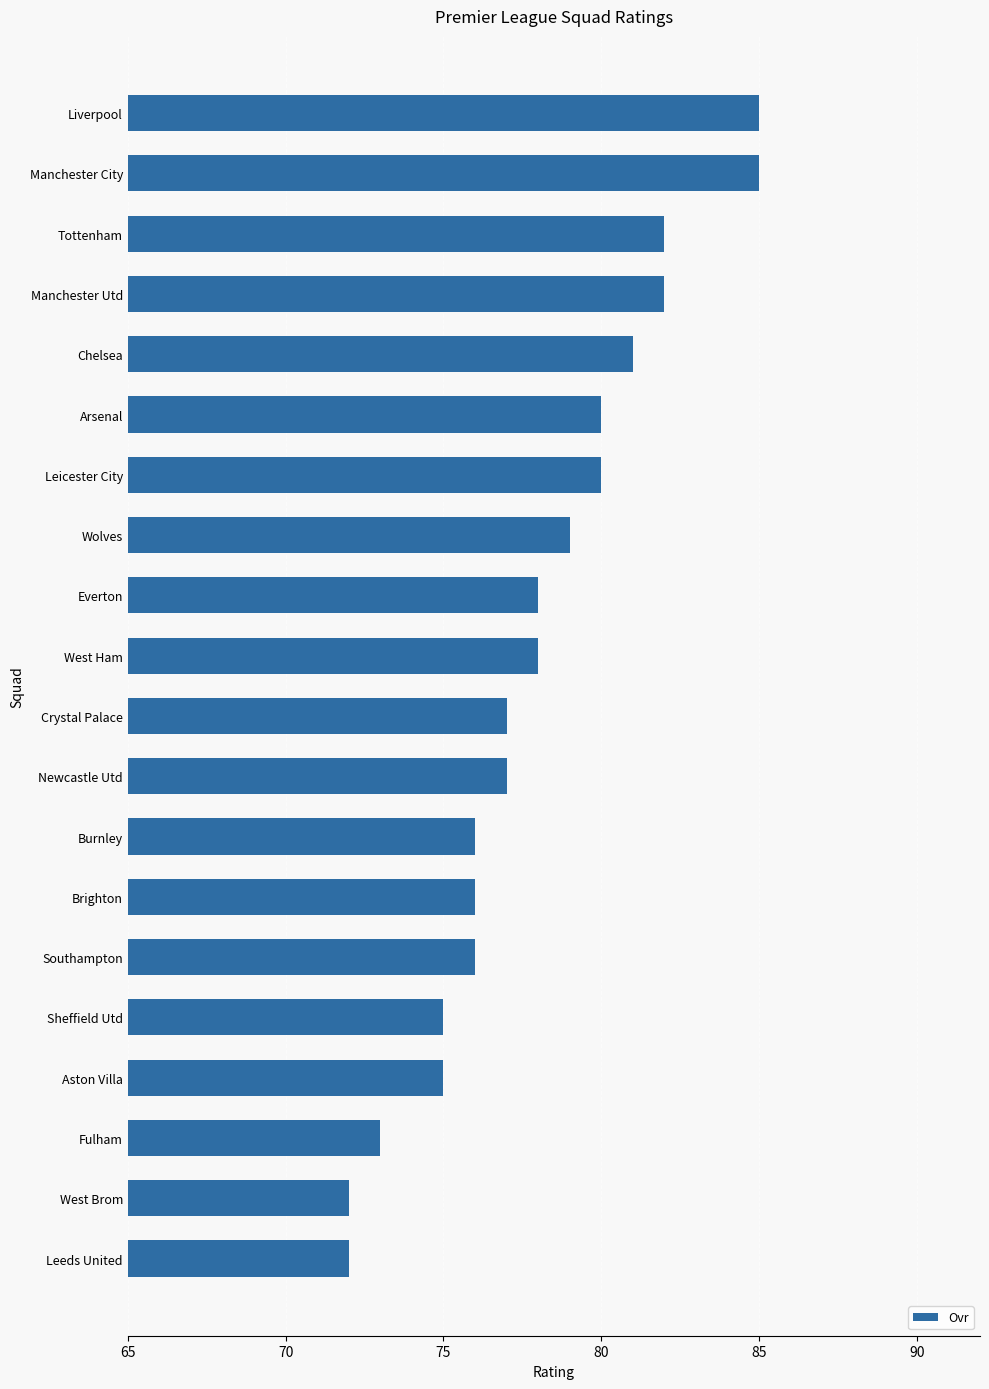

What is the sum of all values?

1559